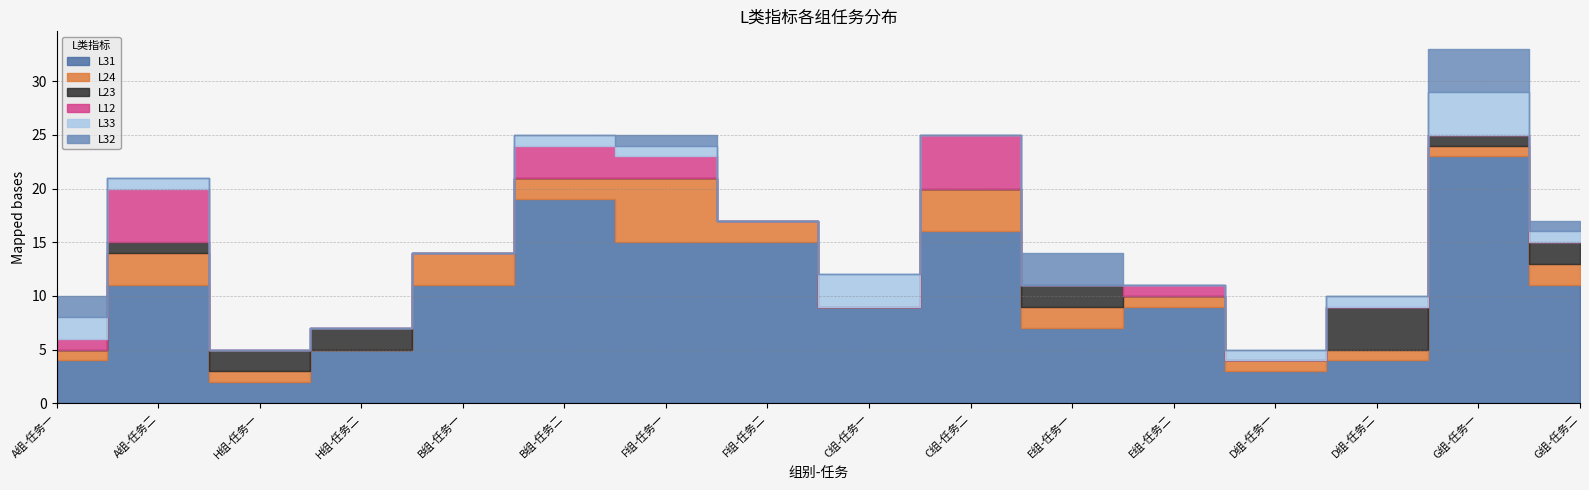

What is the label of the 7th point from the right?

C组-任务二